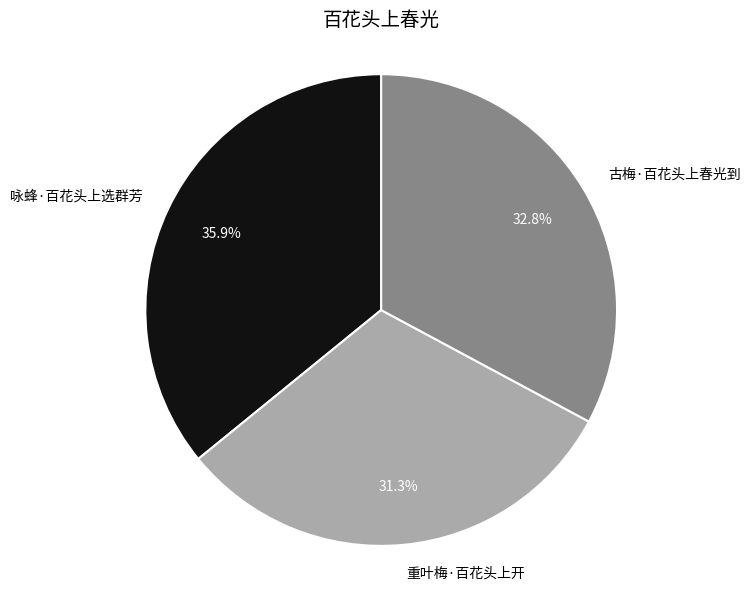

Count the number of slices in the pie.

3